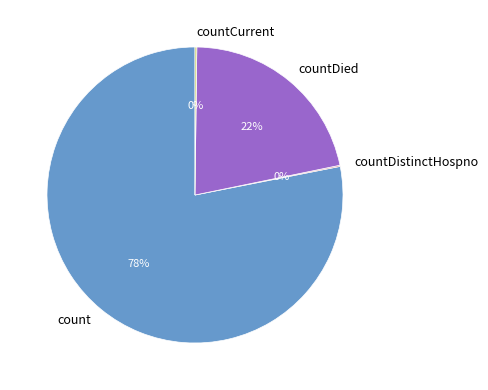

To the nearest percent, what is the average slice percentage?

25%